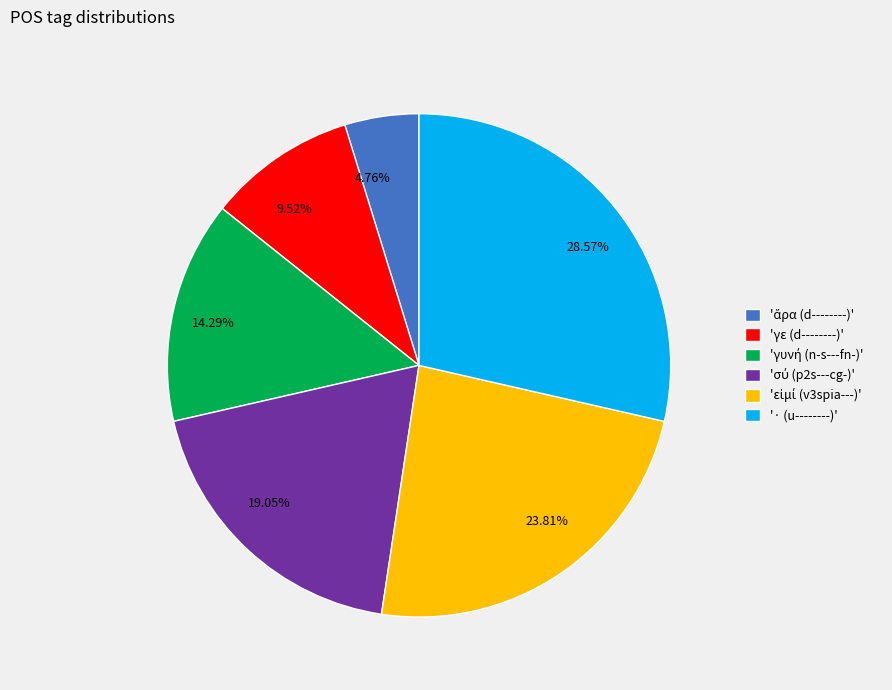

Combined, do 4.76% and 9.52% account for over 50%?

No